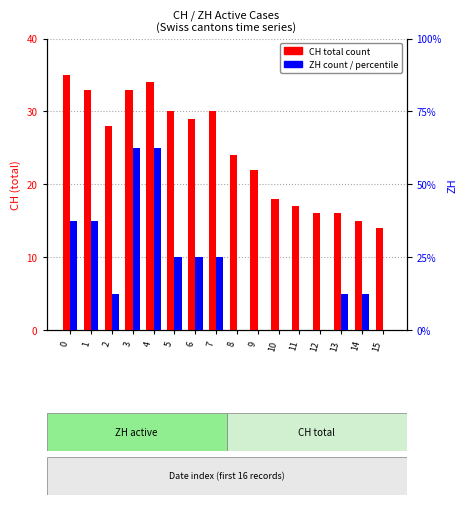

How many bars are there in each group?

2